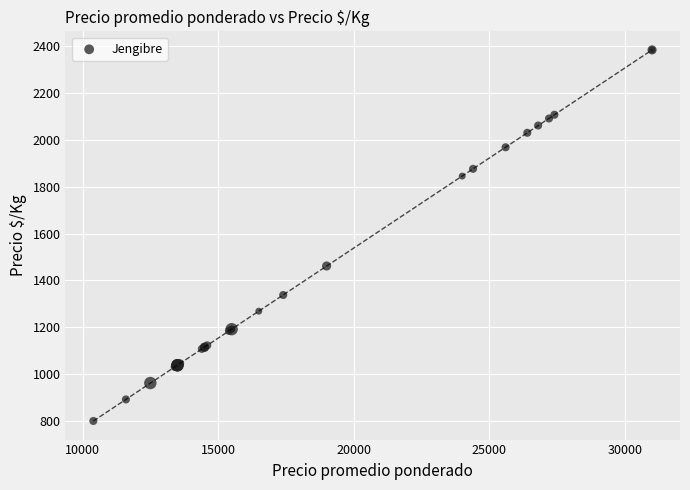

What Y value in the scatter plot is closest to 1592?

1462